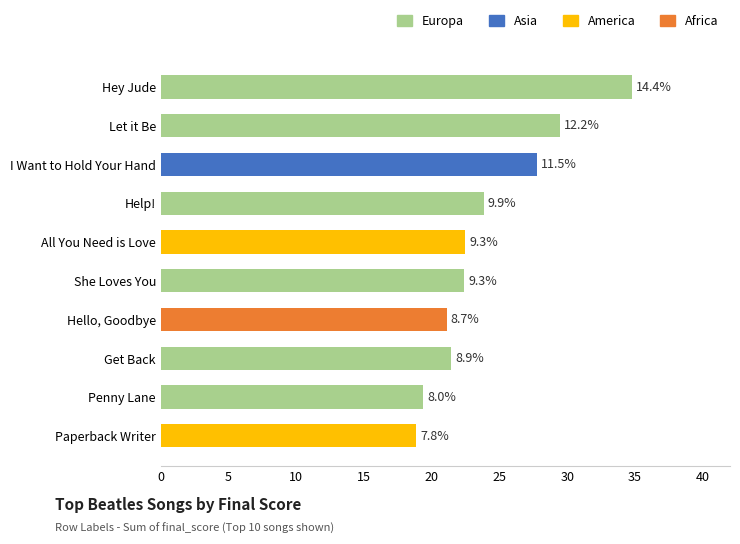

How many data points are less than 22?

4